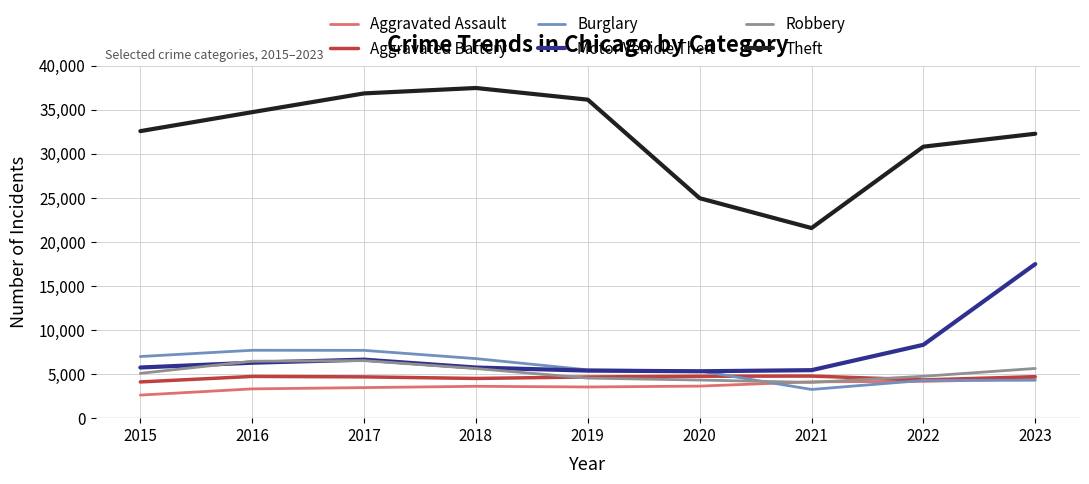

How many series are shown in this chart?

6